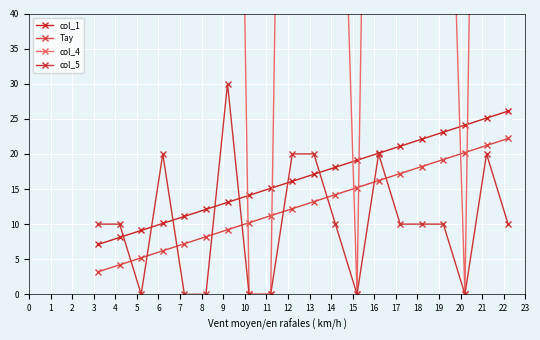

List the labels in order of col_5 value, smallest first.

2, 4, 5, 7, 8, 12, 17, 0, 1, 11, 14, 15, 16, 19, 3, 9, 10, 13, 18, 6